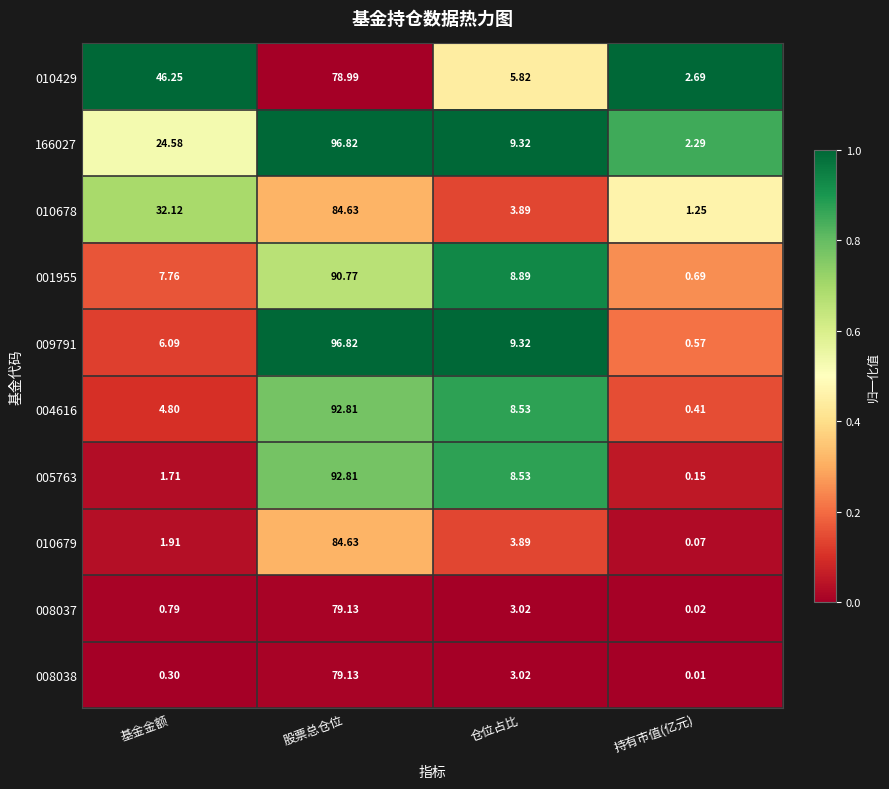

Which category has the lowest value in the 166027 series?

持有市值(亿元)